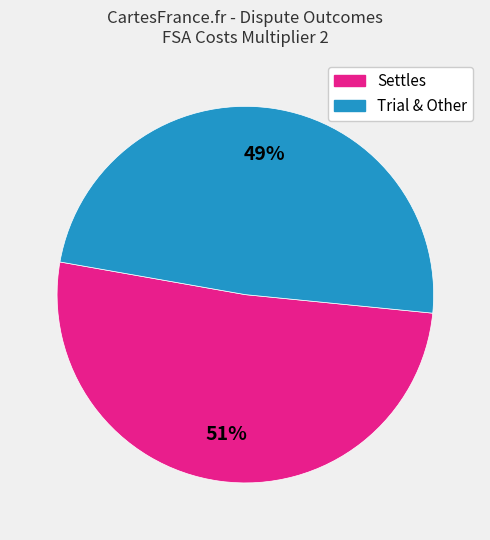

Does any single category account for the majority?

Yes